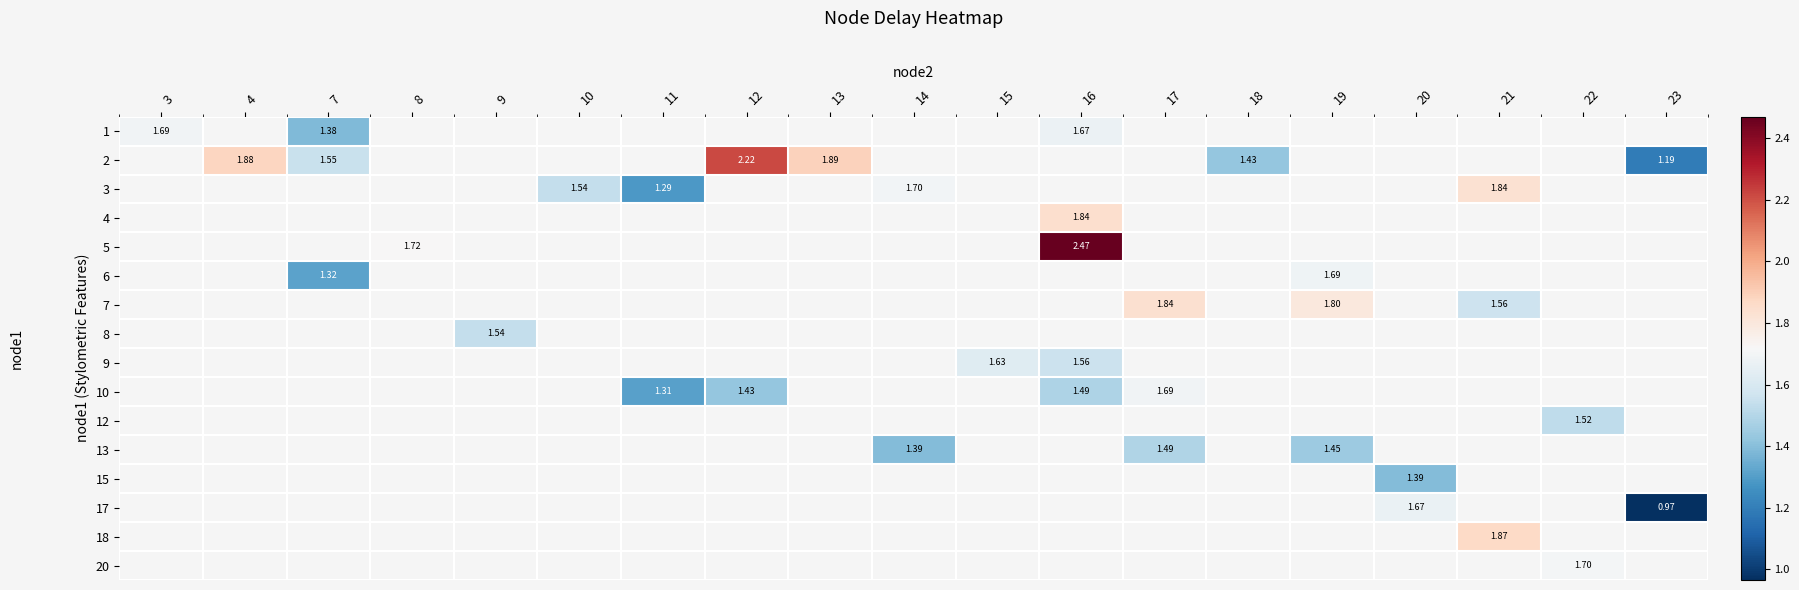

How many values in 15 are above zero?

1